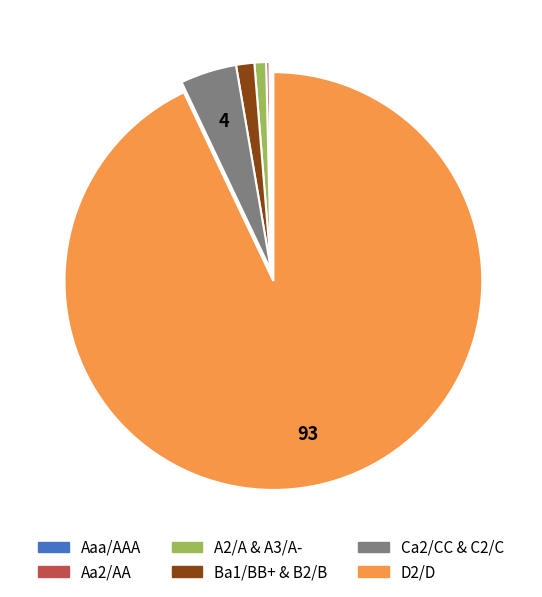

Is there any slice that represents more than half of the pie?

Yes